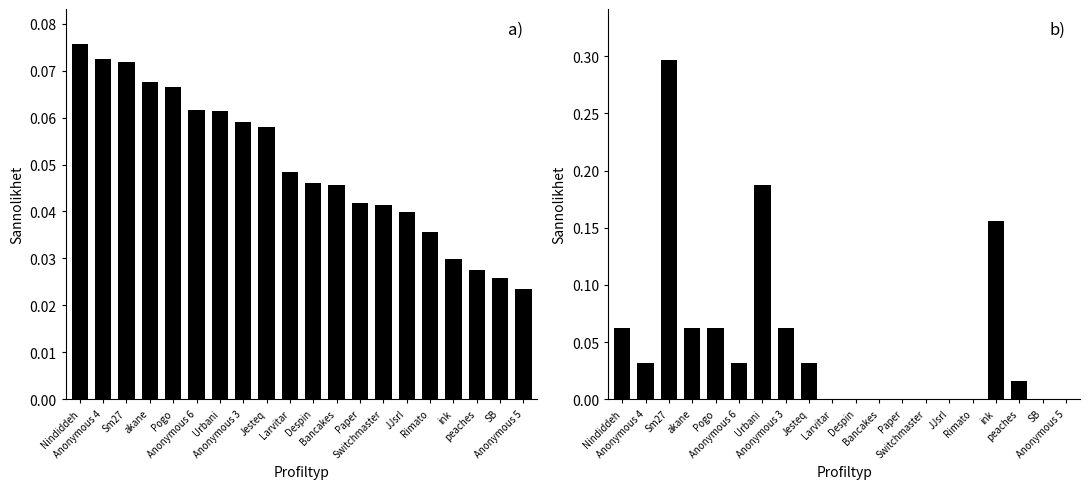

The Points (normalized) series shows 0.0 at Larvitar. True or false?

False